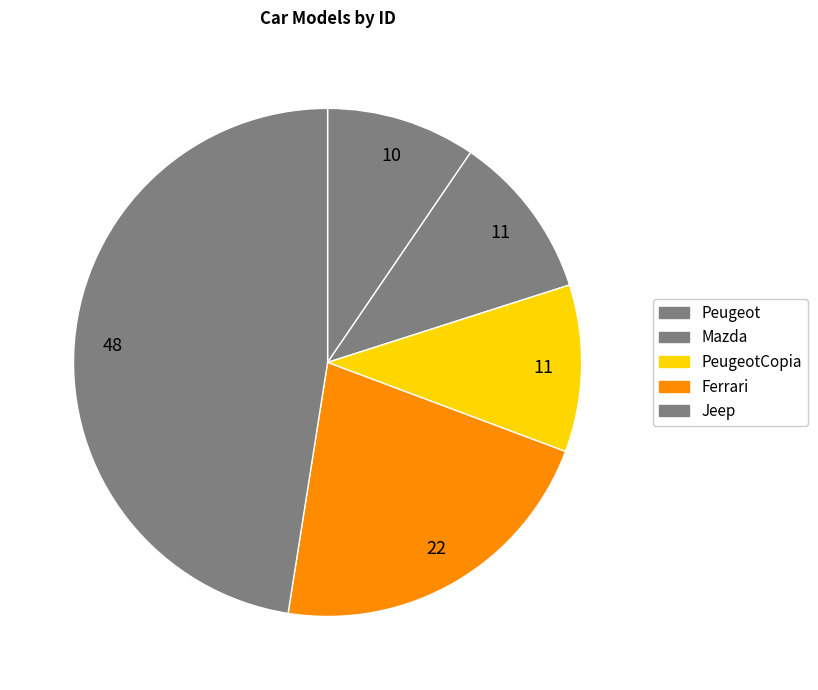

Does Peugeot represent more than half of the total?

No